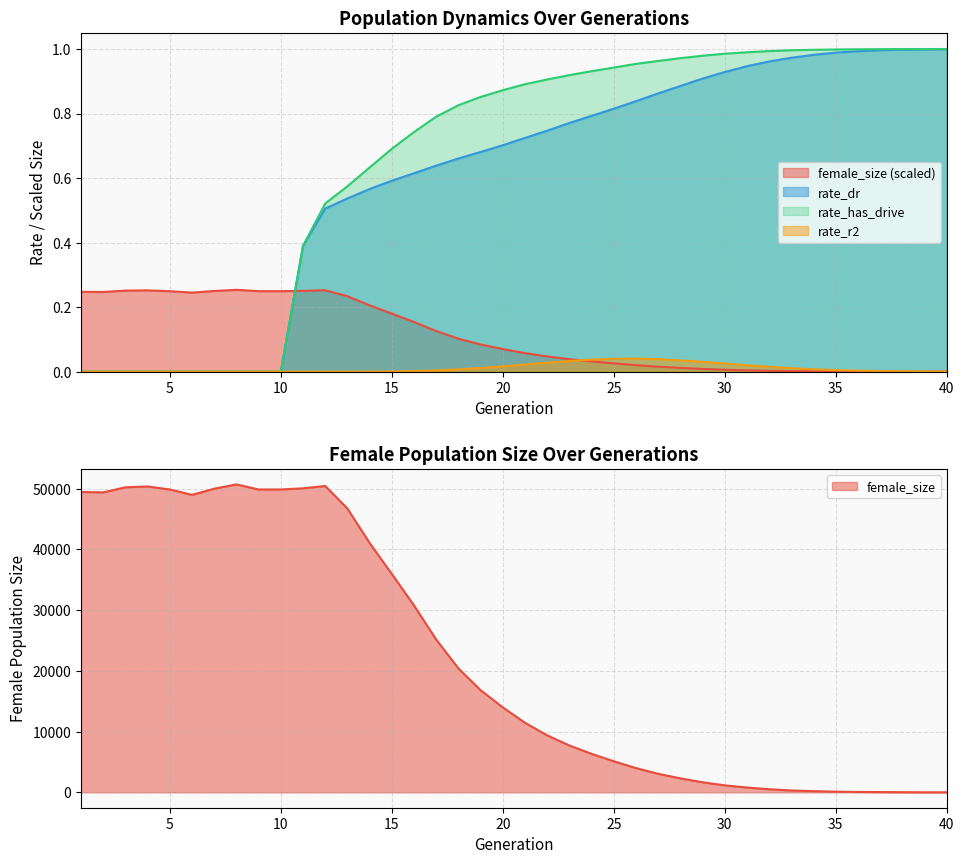

What is the total value across all series at 5?

49861.0